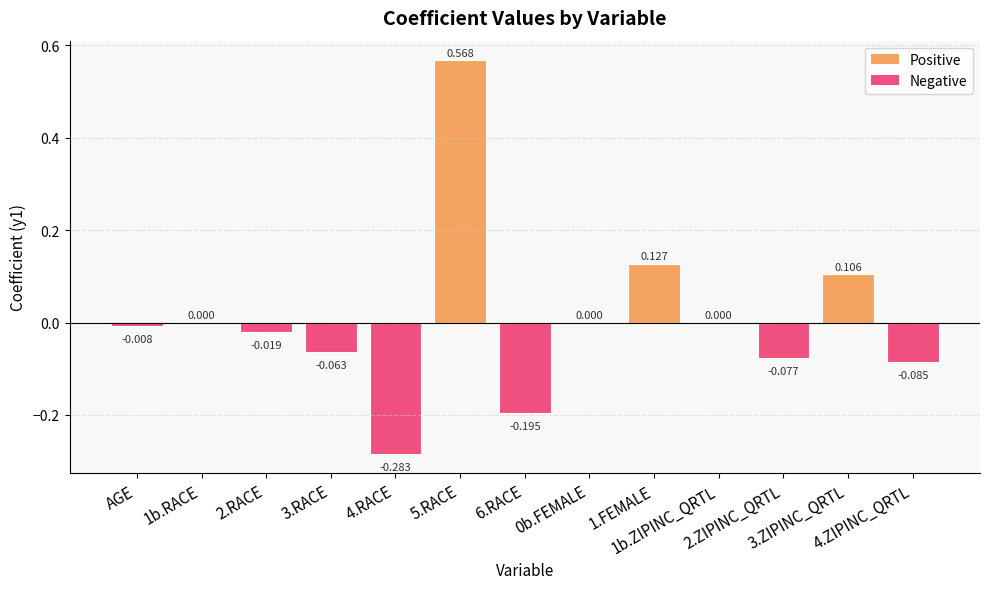

How many data points does each series have?

13